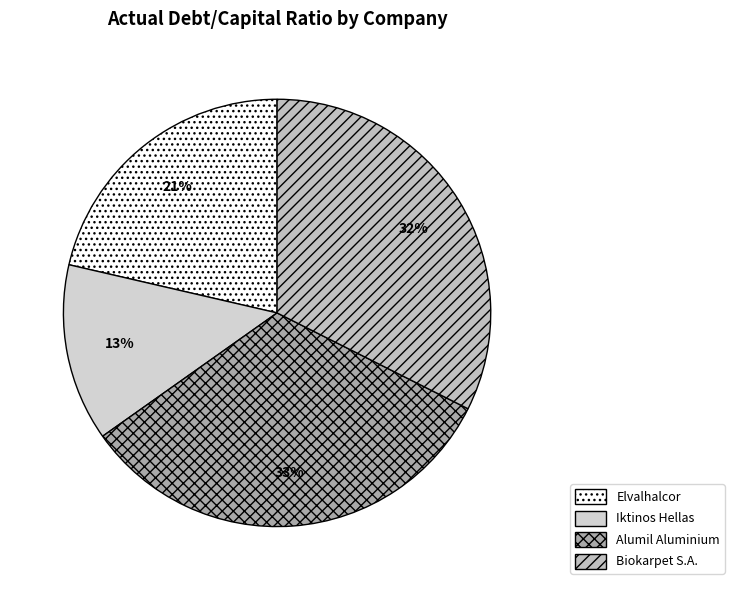

Count the number of slices in the pie.

4